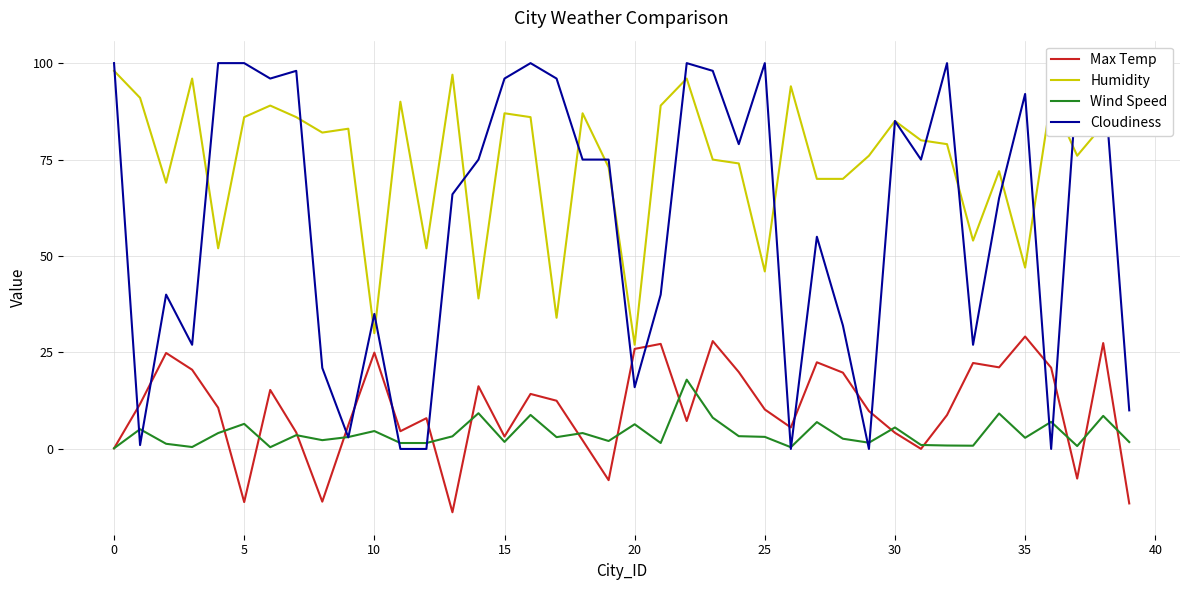

Does the chart display data point markers on the line(s)?

No